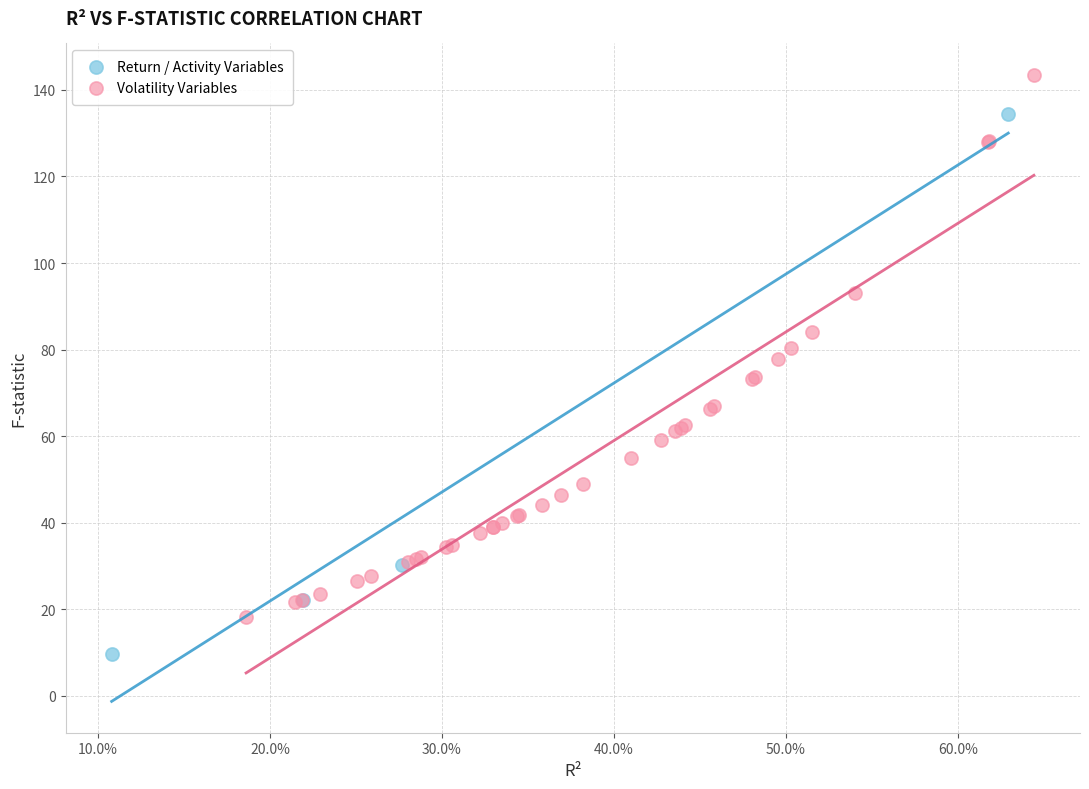

Which series reaches the maximum Y coordinate?

Volatility Variables